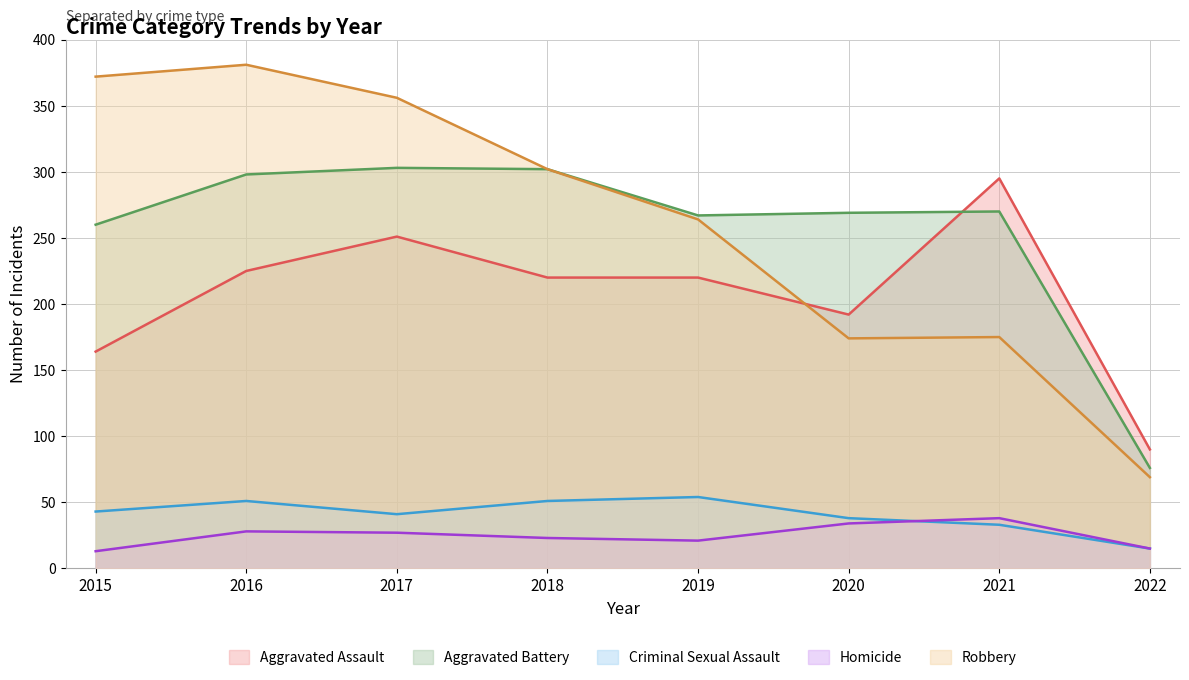

At which label is Aggravated Assault closest to 192?

2020